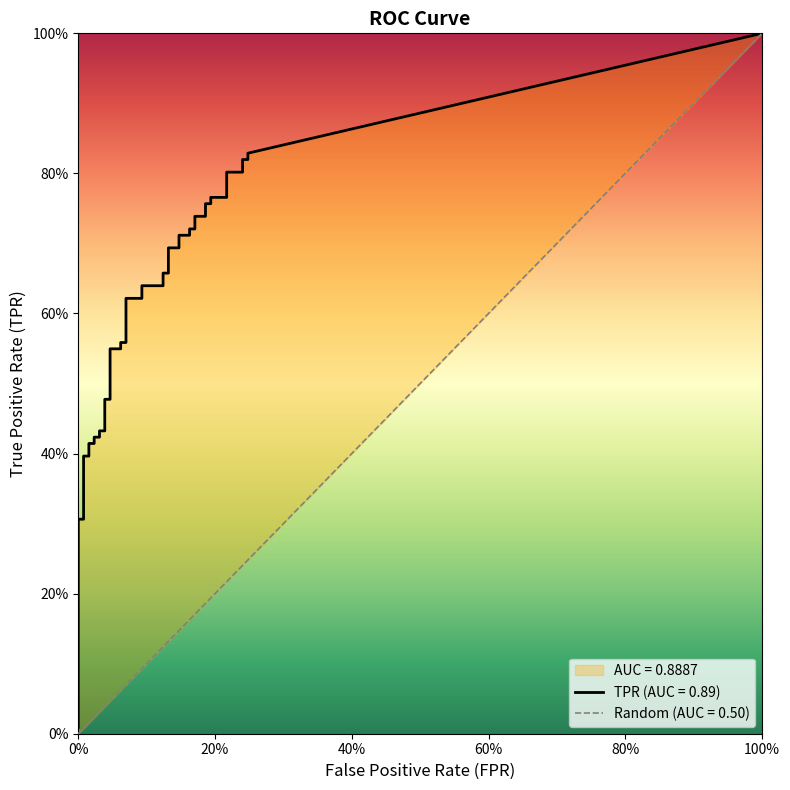

True or false: tpr has a value of 0.3 at 22.

False